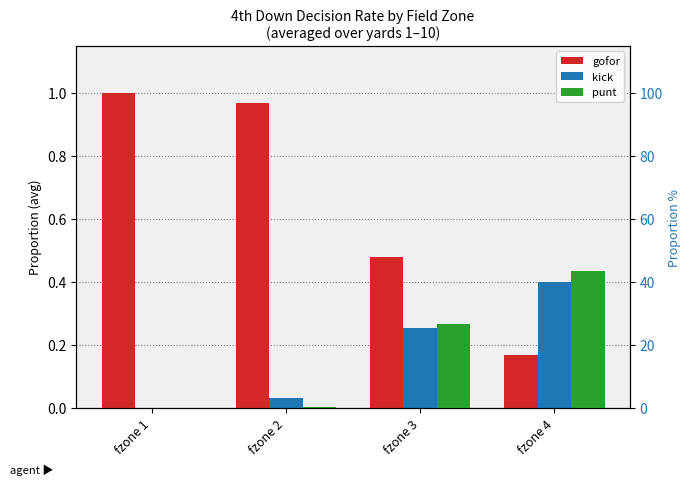

At which label is gofor closest to 0?

fzone 4